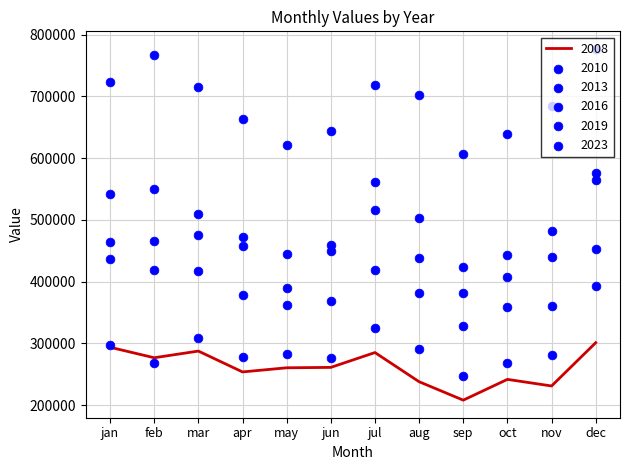

Which series has the widest spread of Y values?

2023